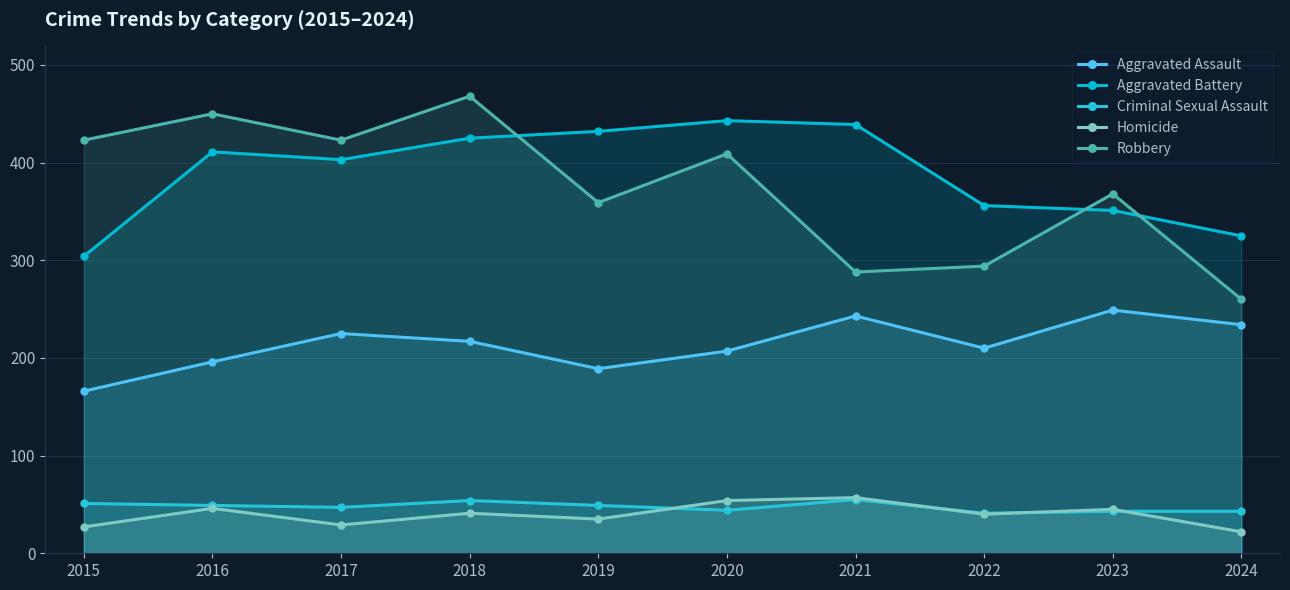

True or false: Robbery has a value of 368 at 2023.

True